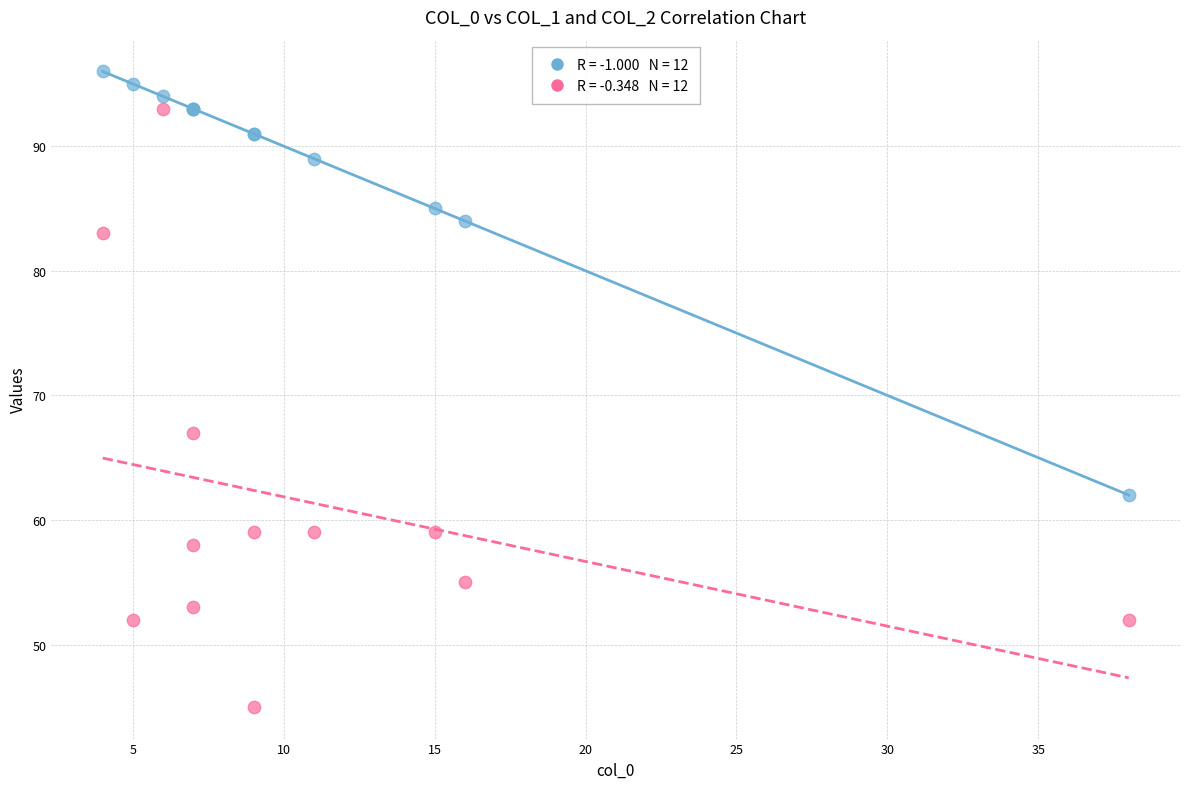

Across all series, what Y value is closest to 70?

67